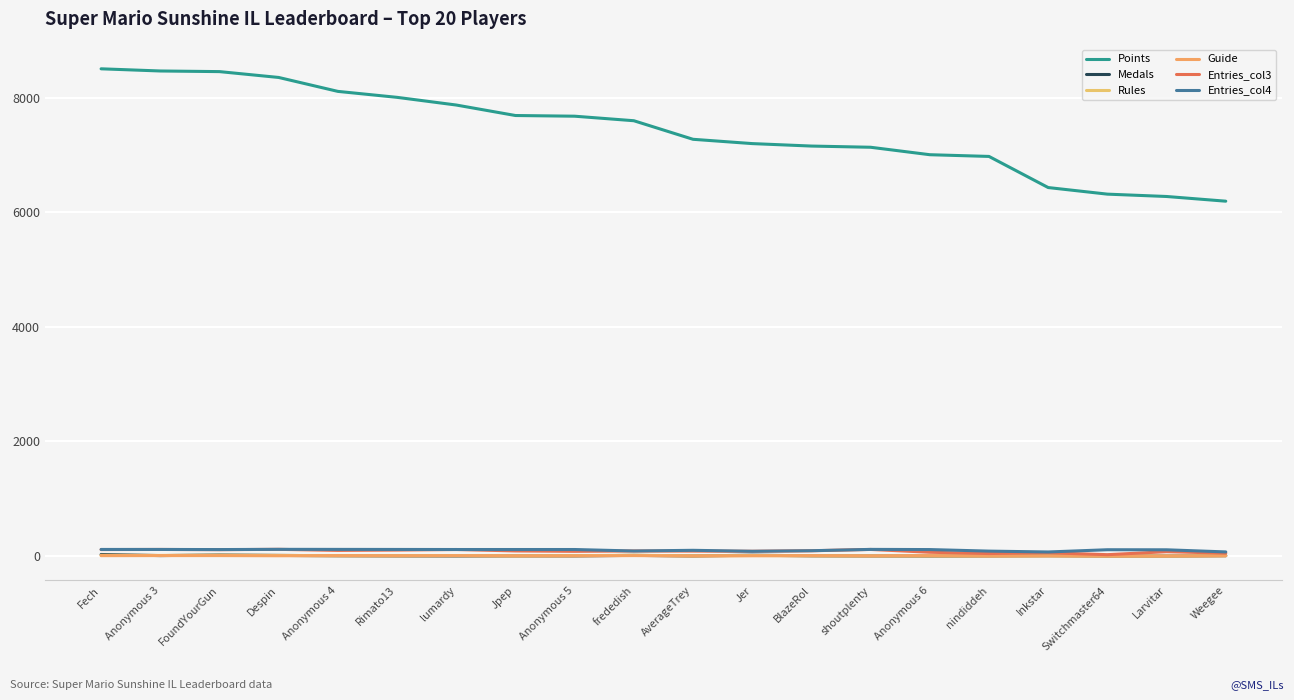

Which series has the largest total across all categories?

Points